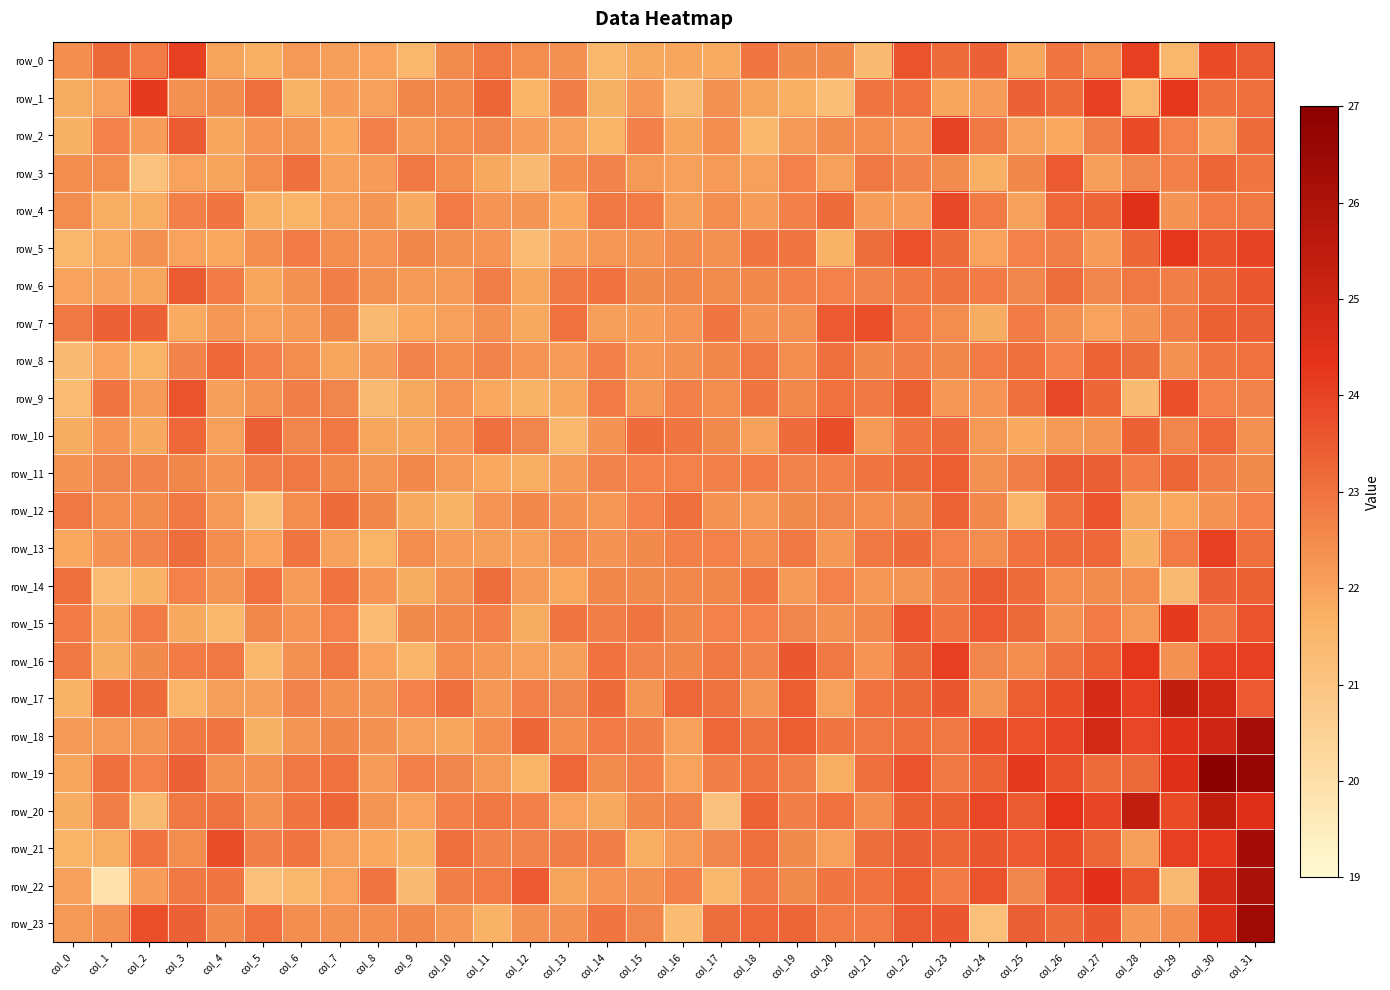

Read the row_13 value at col_0.

21.9